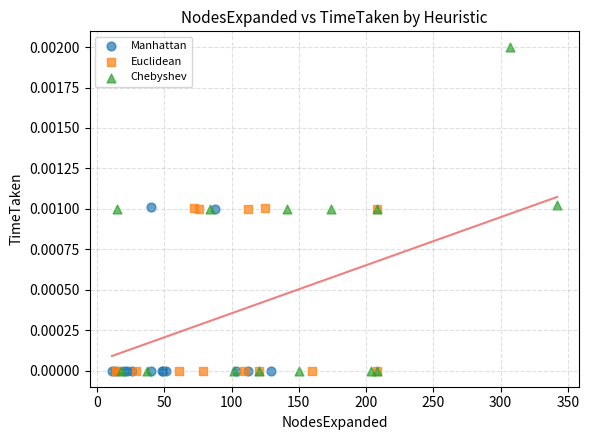

Which series has the largest Y range (max minus min)?

Chebyshev